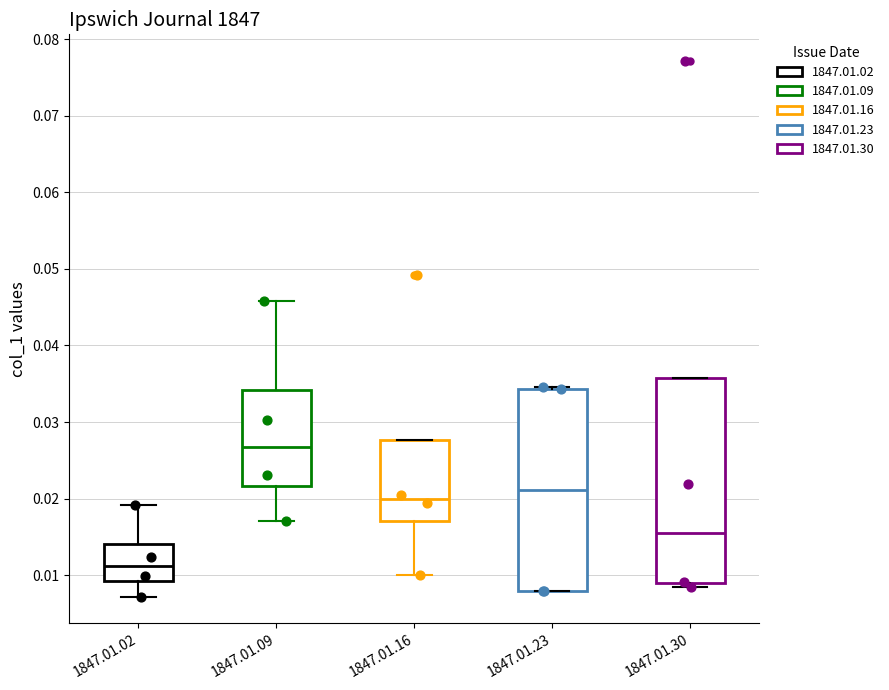

Which box has the lowest median line?

1847.01.02